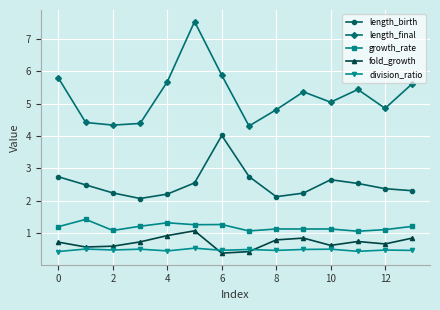

What is the value of the growth_rate point at the 2nd from the left?

1.4